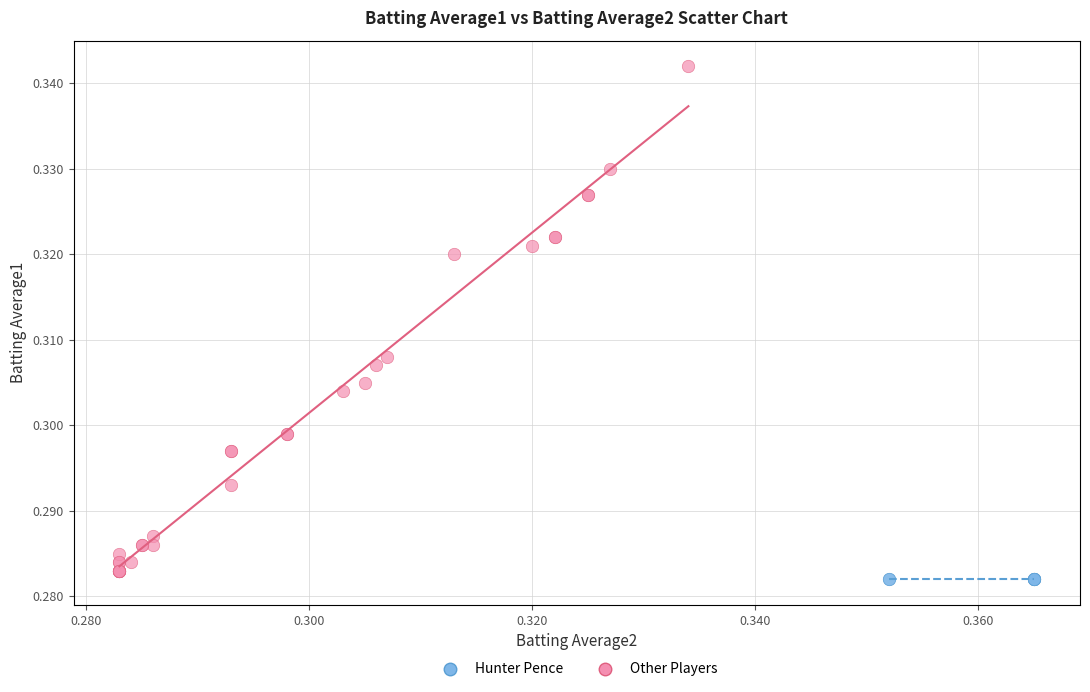

Which series contains the highest Y value?

Other Players